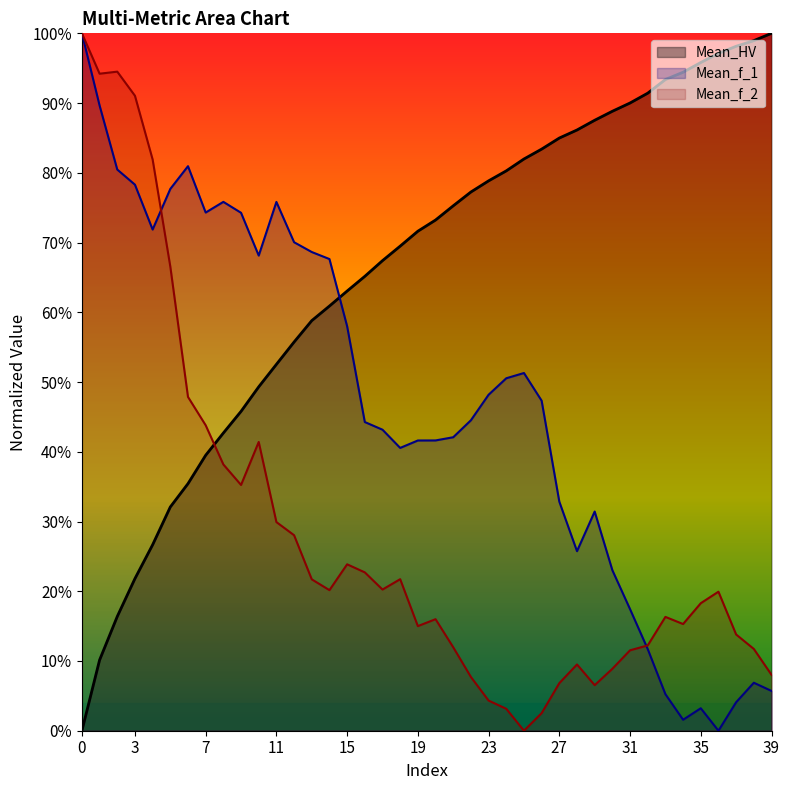

In Mean_f_1, how many points are higher than both neighbors (excluding endpoints)?

7